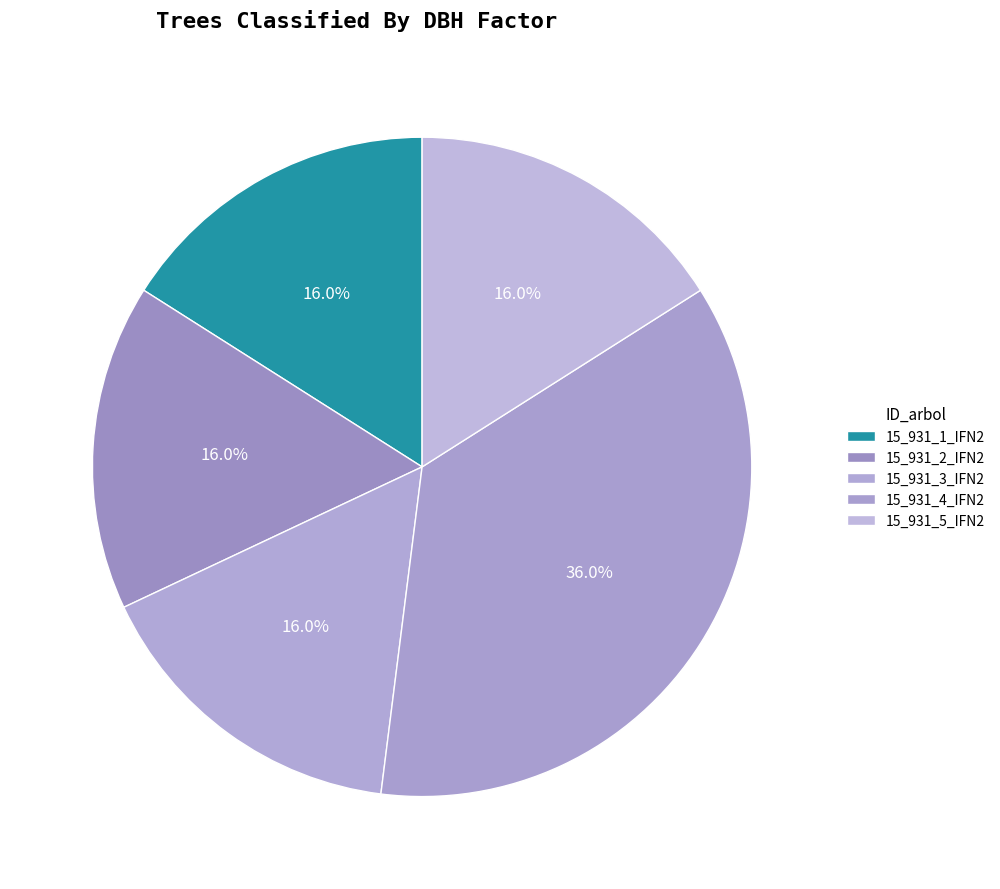

Is there any slice that represents more than half of the pie?

No